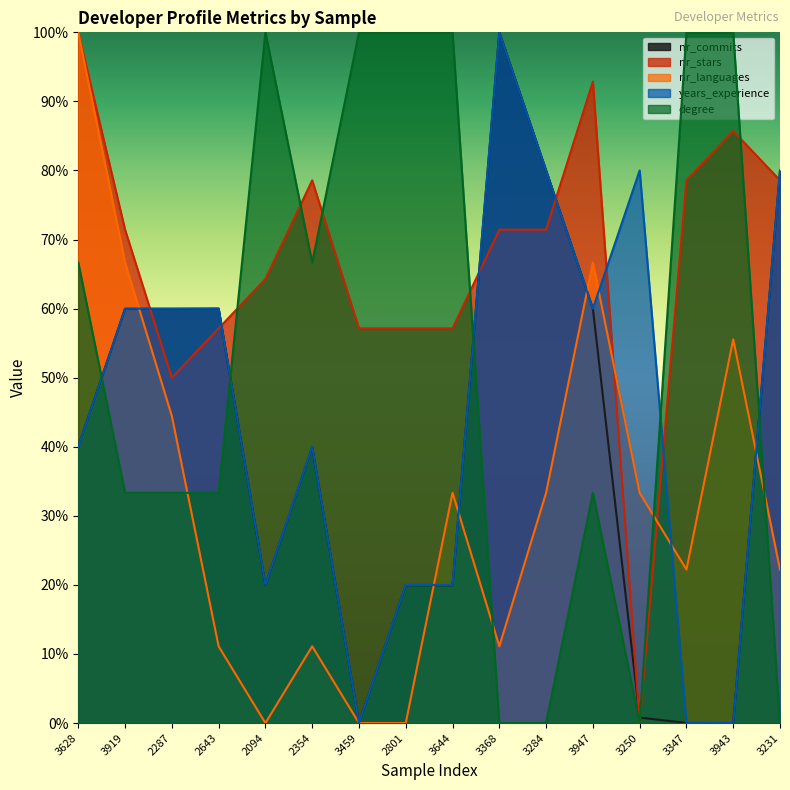

What is the average value of the degree series?

54.2